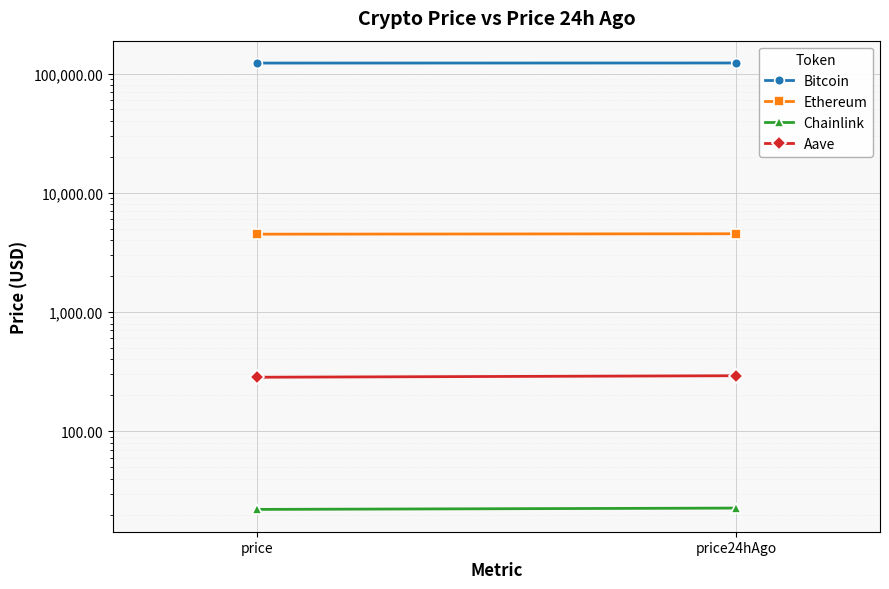

The value of Chainlink at price is 22.1. True or false?

True